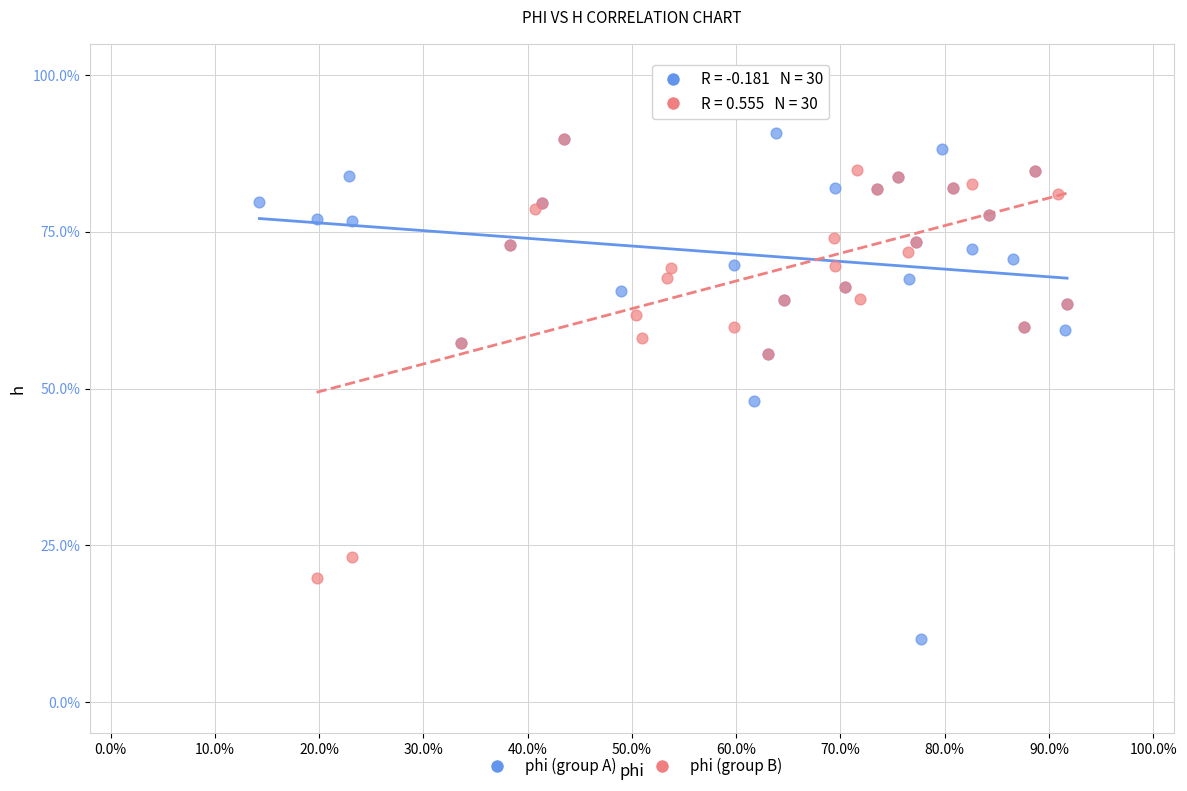

Which series has the widest spread of Y values?

phi (group A)